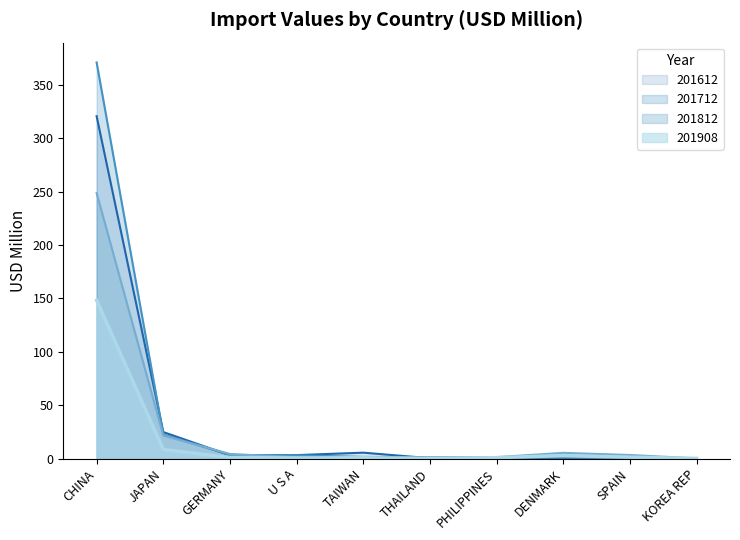

Is it true that 201908 equals 0.8 at TAIWAN?

True